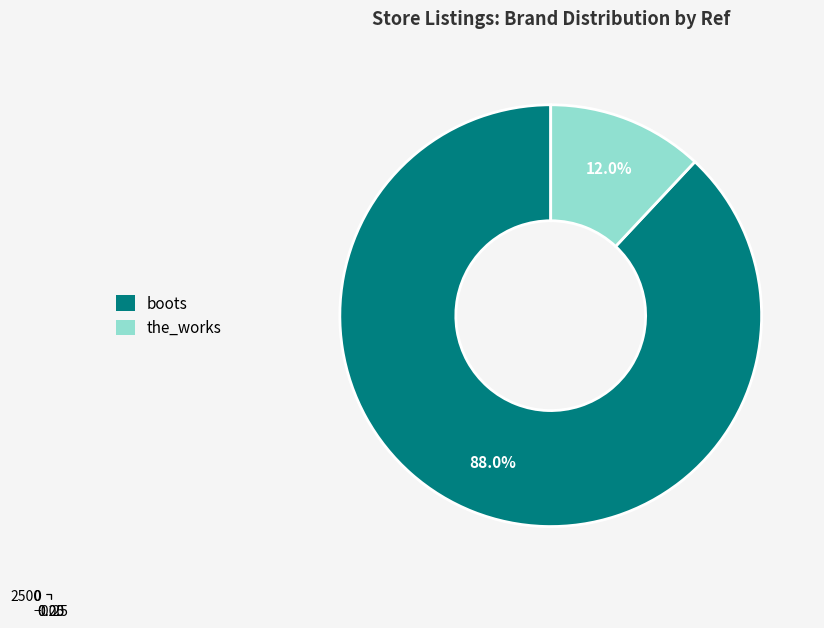

How many segments does this pie chart have?

2